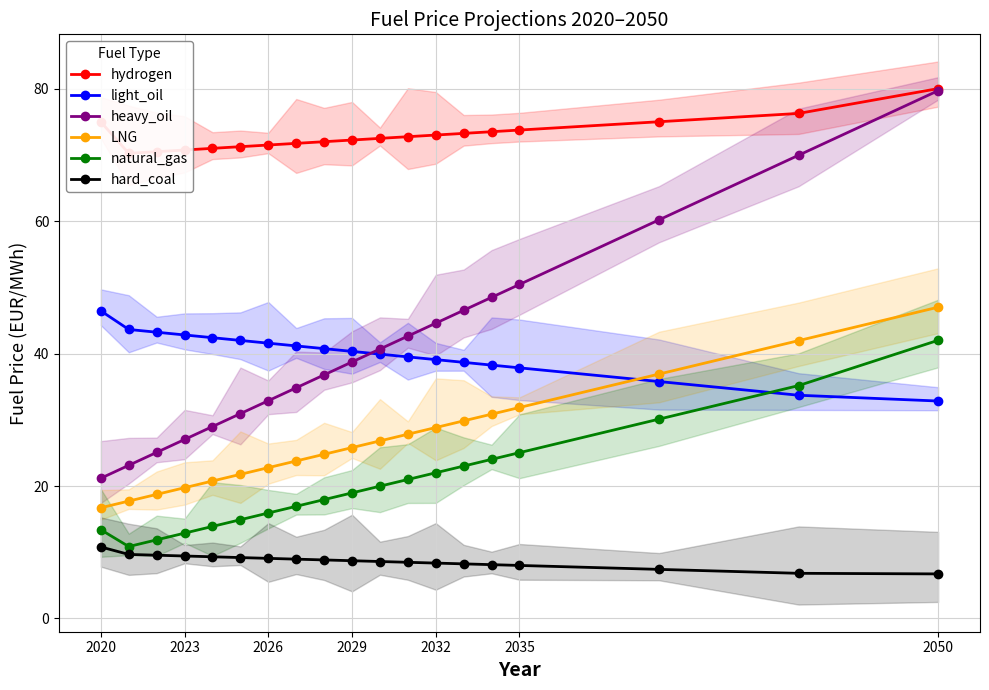

What is the difference between the second highest and minimum values in the LNG series?

25.2